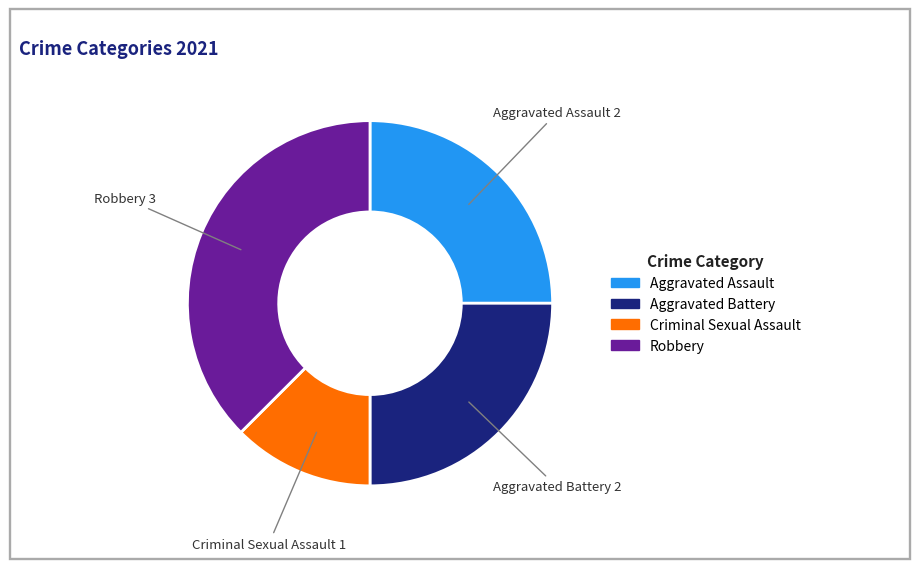

Is there any slice that represents more than half of the pie?

No